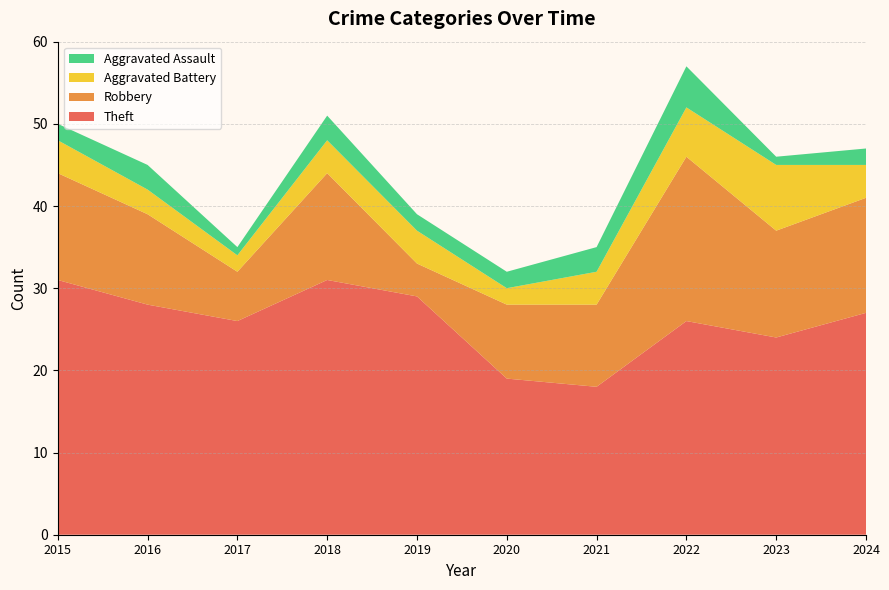

Reading left to right, what are all the values shown in this chart?

Theft: 31	28	26	31	29	19	18	26	24	27
Robbery: 13	11	6	13	4	9	10	20	13	14
Aggravated Battery: 4	3	2	4	4	2	4	6	8	4
Aggravated Assault: 2	3	1	3	2	2	3	5	1	2